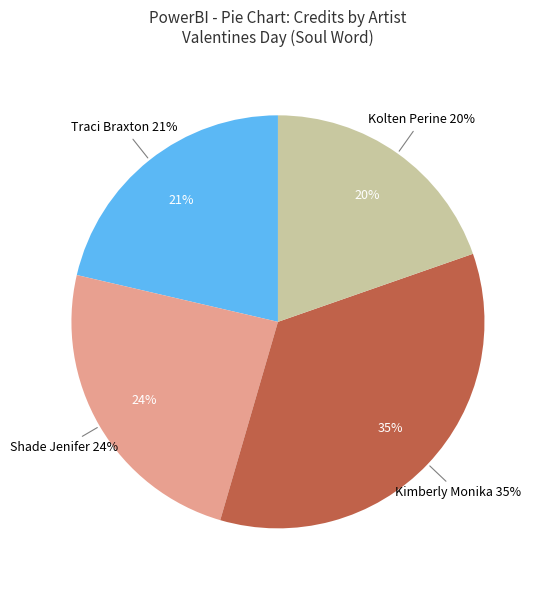

Is Shade Jenifer the majority of the pie?

No